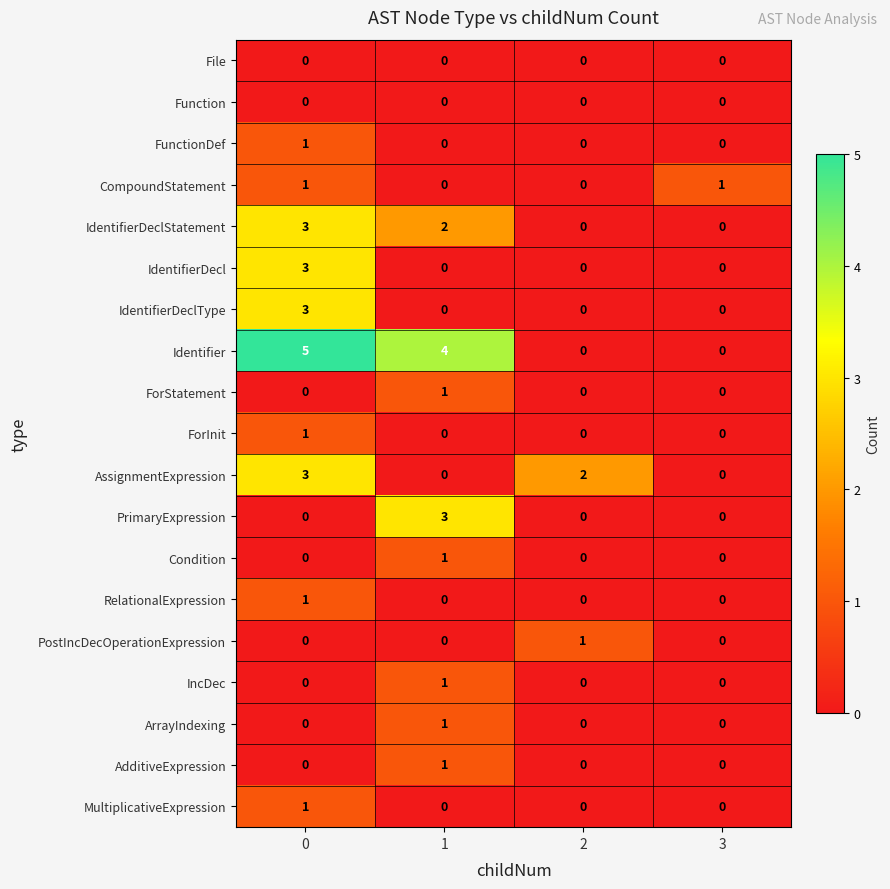

Which series has the largest total across all categories?

Identifier